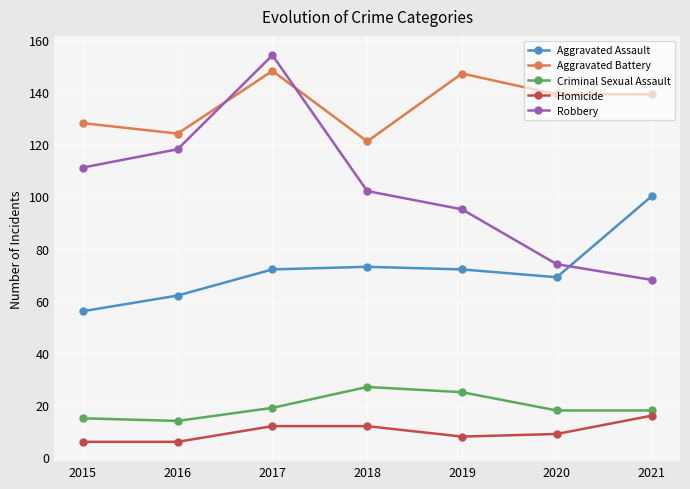

Which series has the largest range (max minus min)?

Robbery